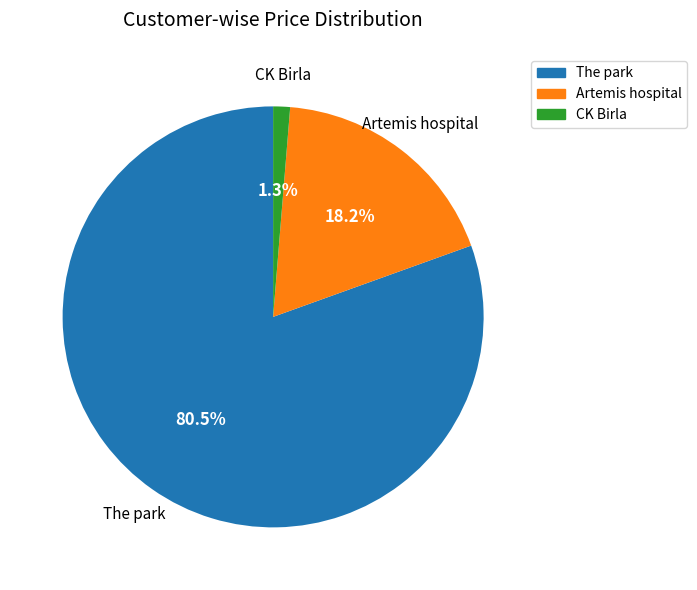

How many slices are in this pie chart?

3